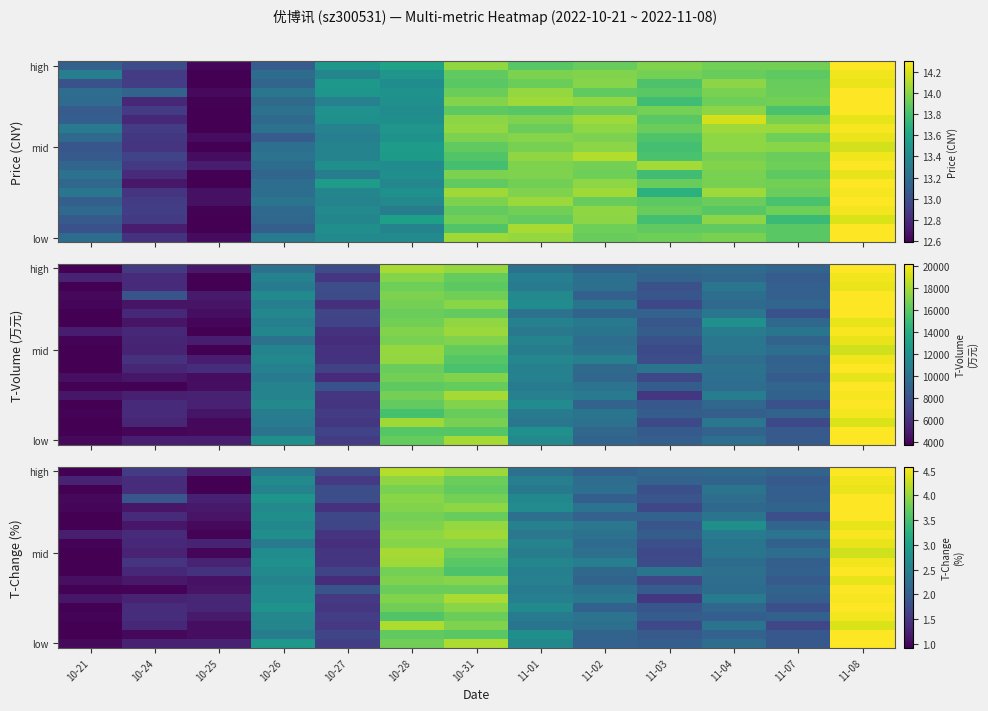

What is the difference between the second highest and second lowest values in the low series?

2.9